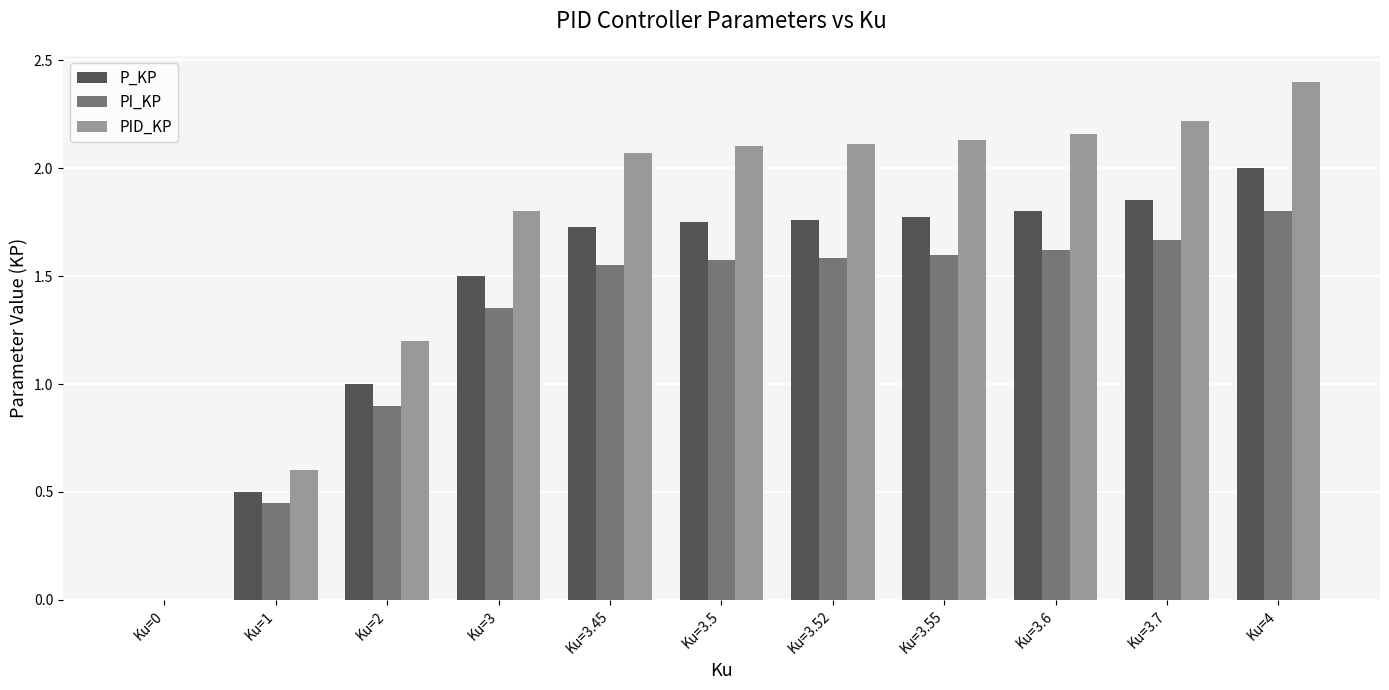

What is the total value across all series at Ku=3?

4.7